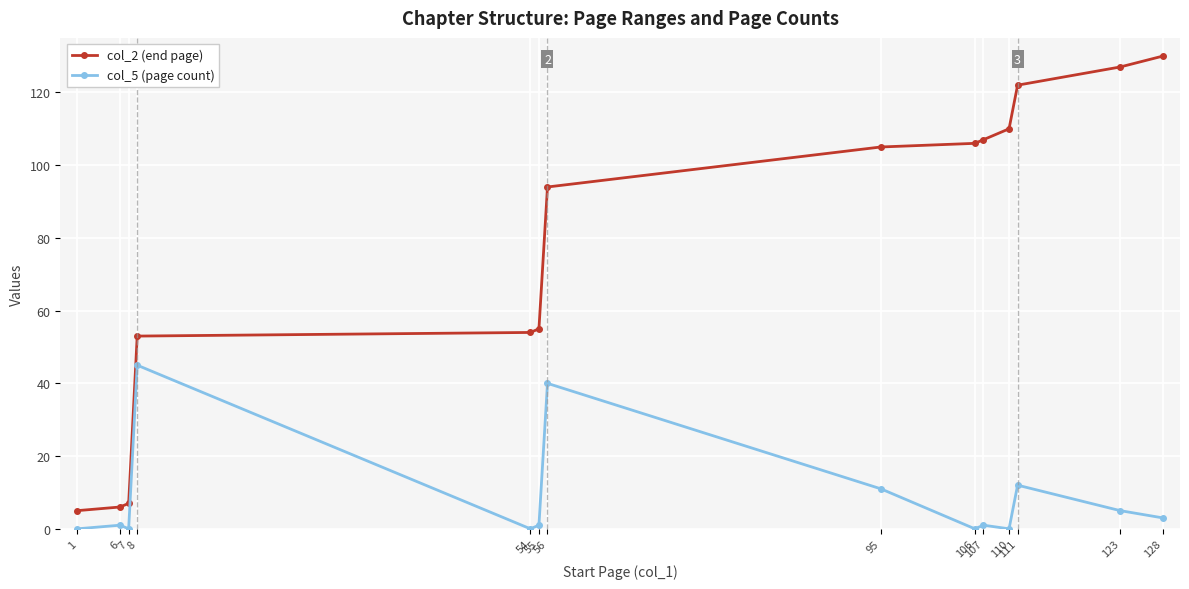

What is the value of the col_5 (page count) point at the 12th from the left?

12